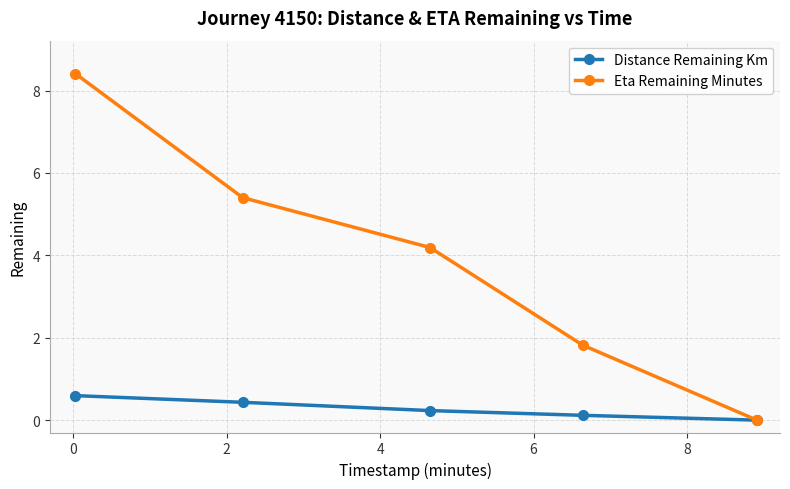

What is the difference between the second highest and second lowest values in the Eta Remaining Minutes series?

3.6